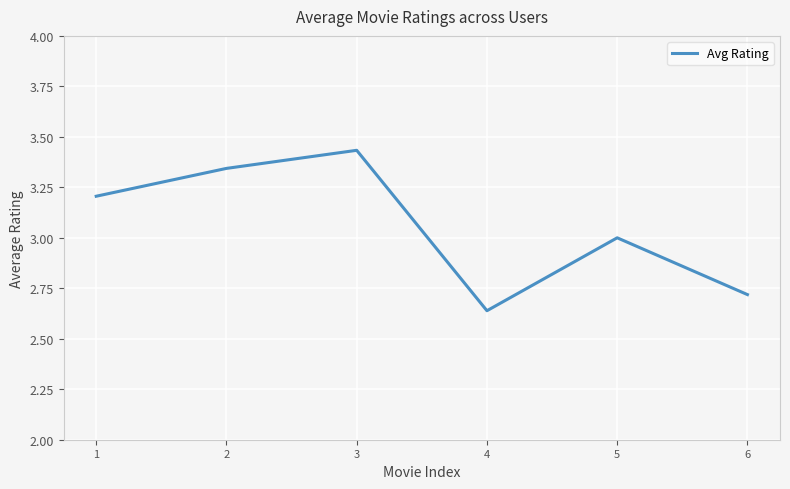

How many distinct data groups are displayed?

1